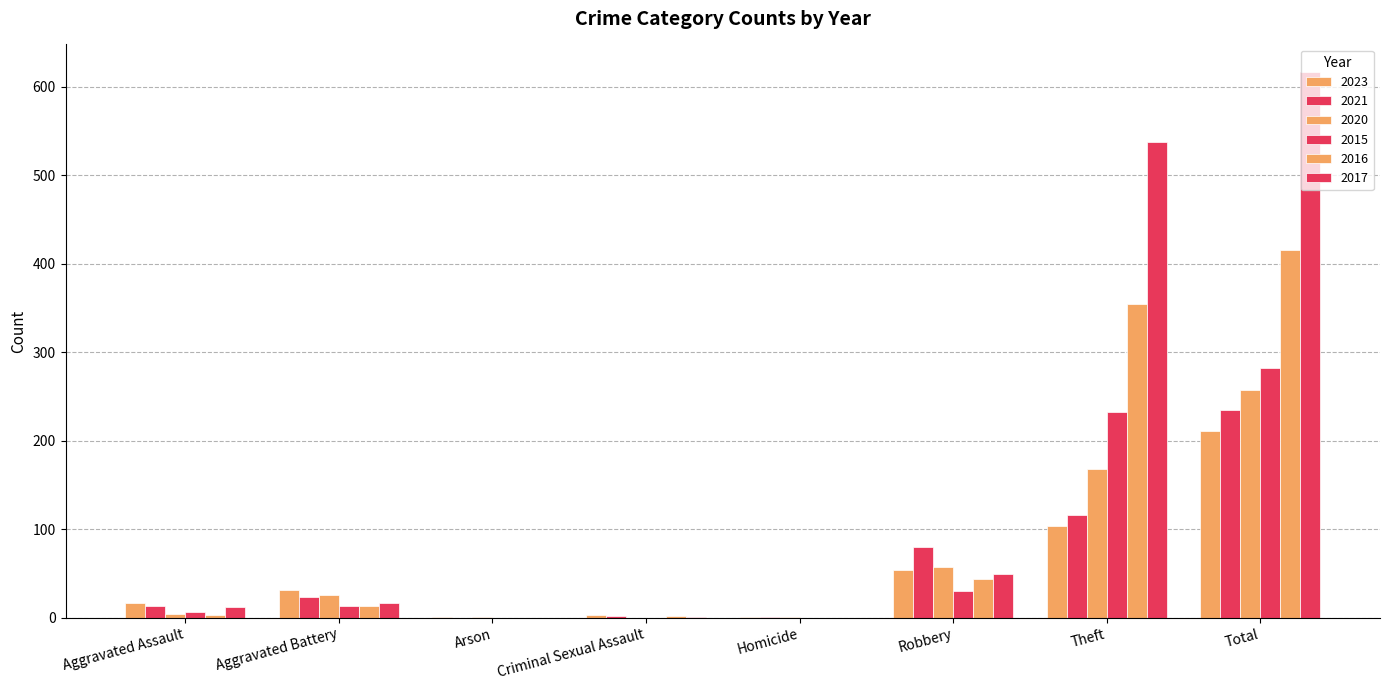

The value of 2016 at Aggravated Assault is 3. True or false?

True